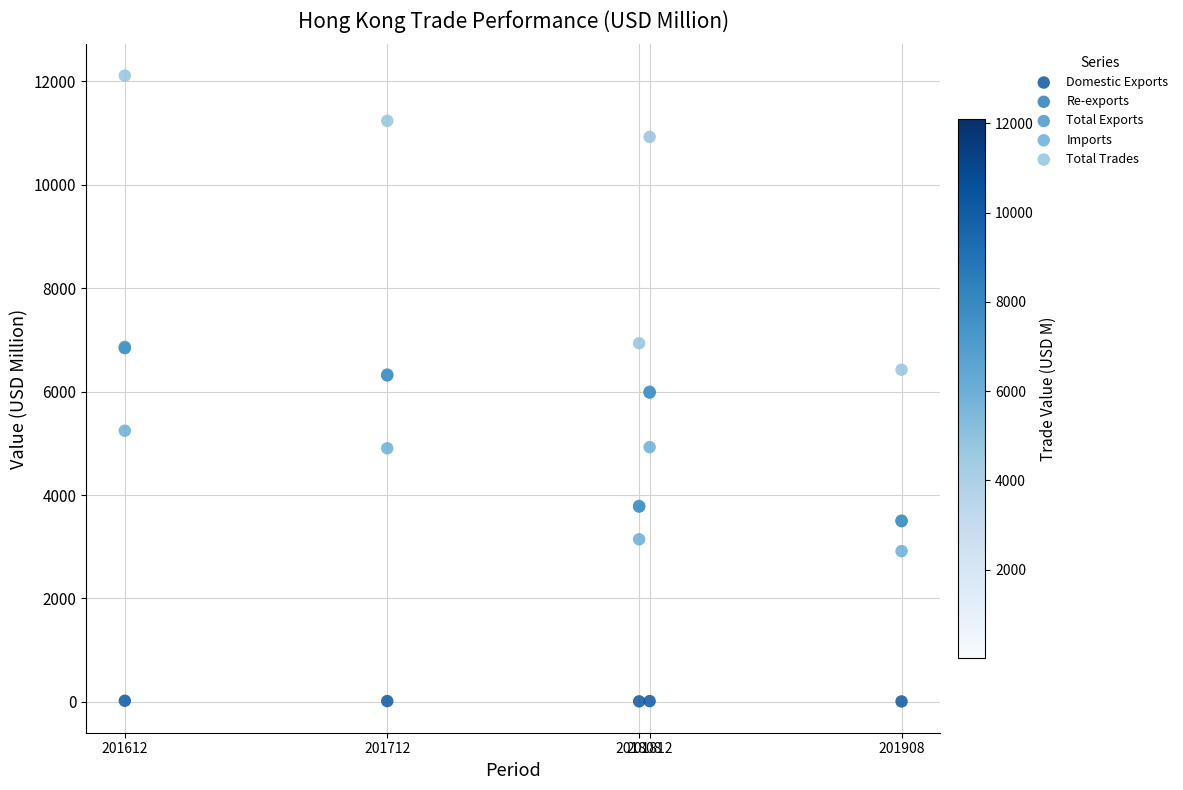

What are all the series names shown in the legend?

Domestic Exports, Re-exports, Total Exports, Imports, Total Trades